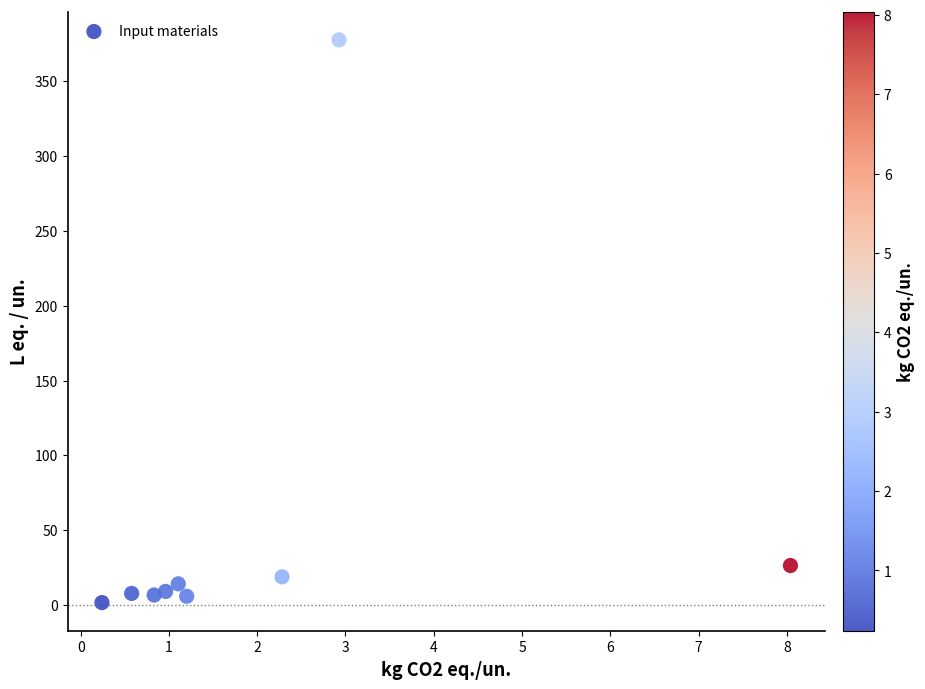

What Y value in the scatter plot is closest to 189?

26.4